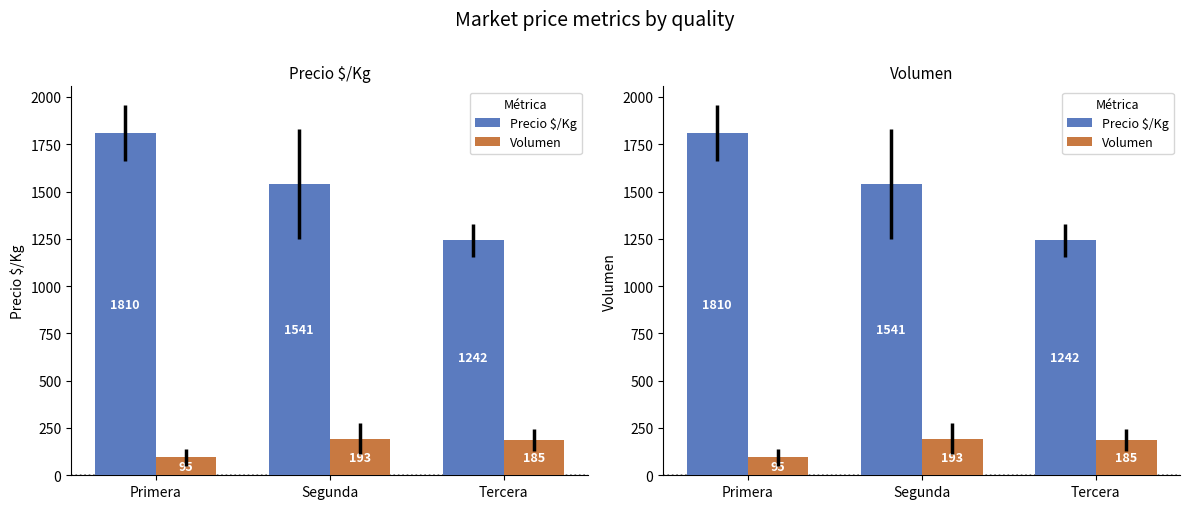

Where is Precio $/Kg nearest to the value 1526?

Segunda